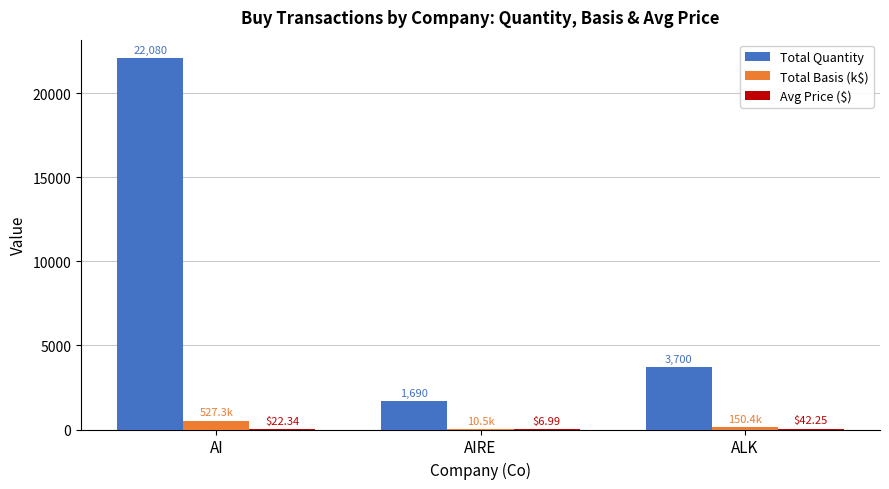

Where does the Total Basis (k$) series first go above 150?

AI